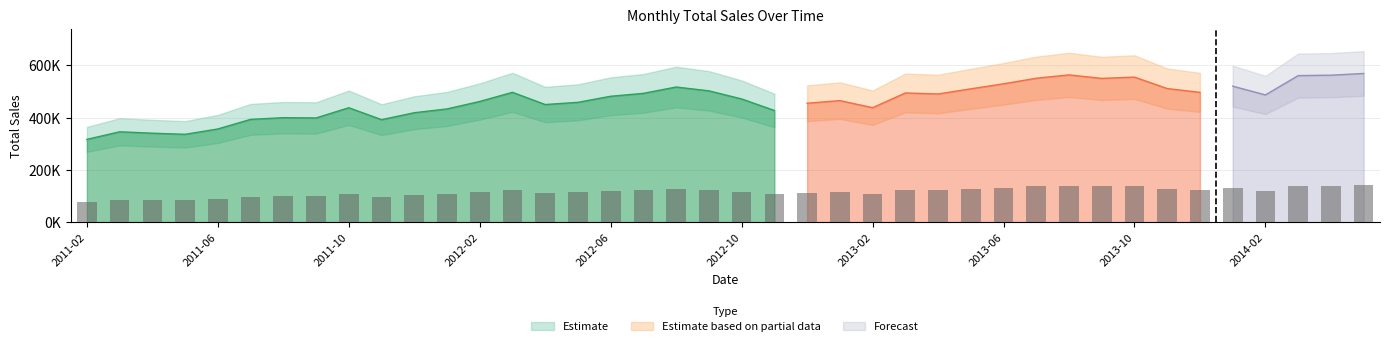

What is the value of the 17th bar from the left?

120513.3